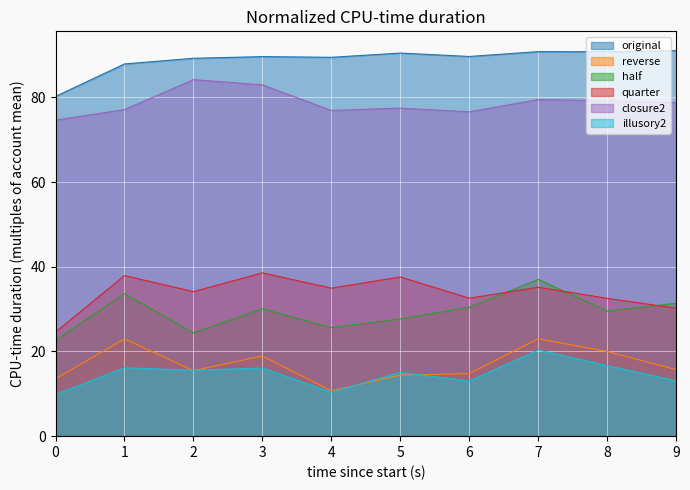

Where is the first local minimum for original?

4